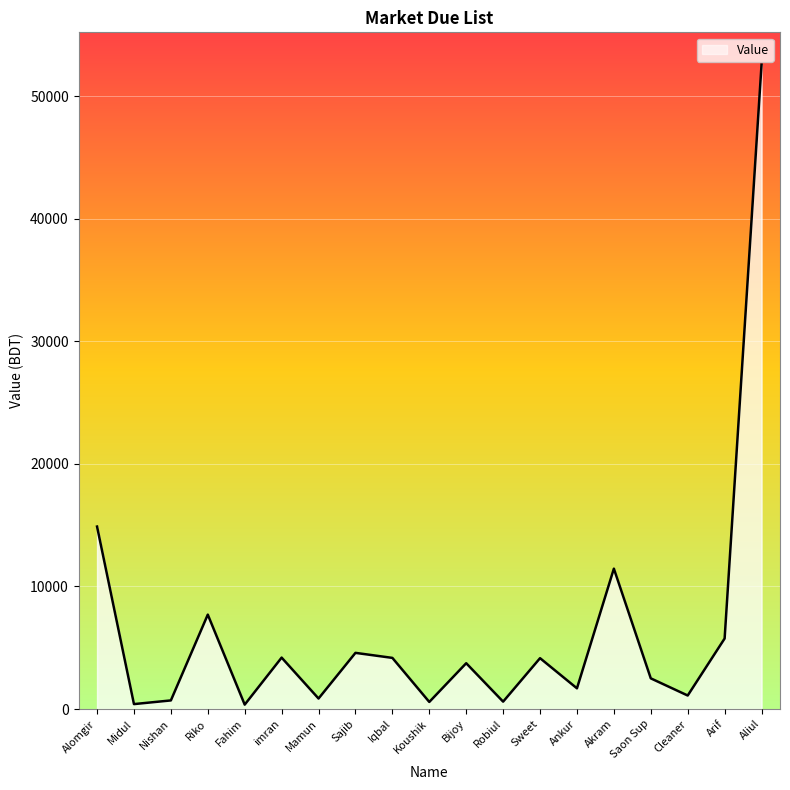

What is the difference between the second highest and minimum values?

14528